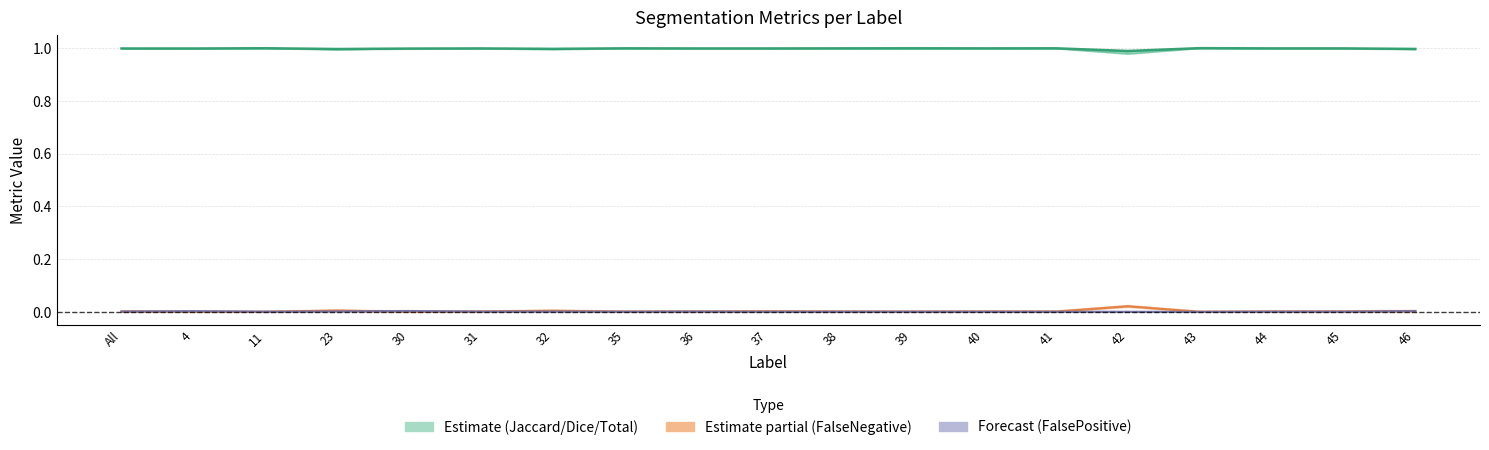

Between 35 and 30, which is larger?

35